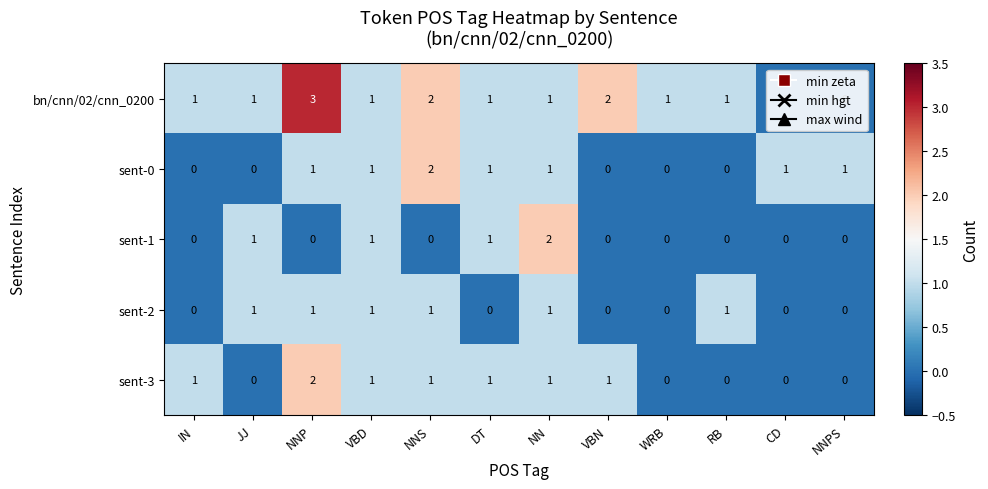

Count the number of categories in the chart.

12